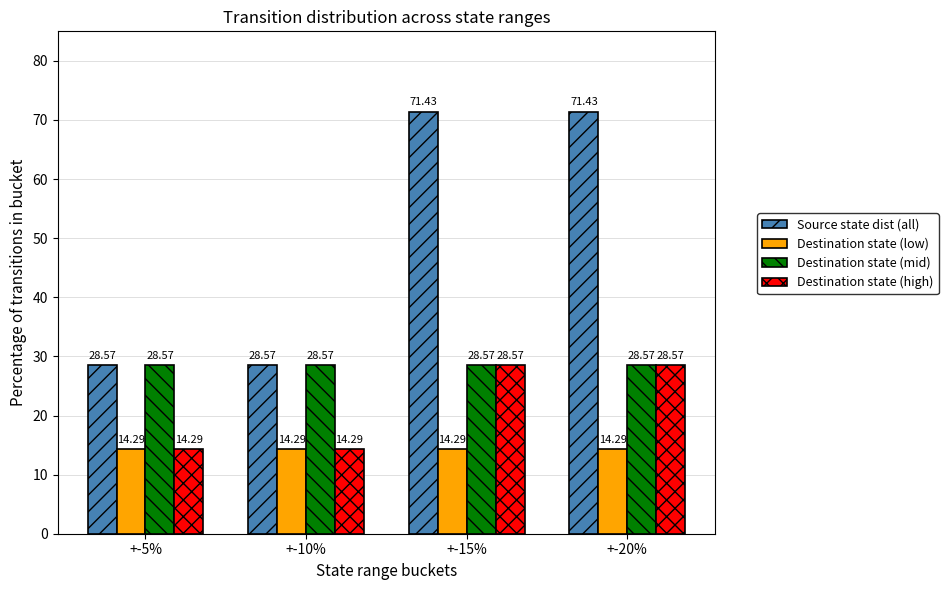

Rank the series by their average value, from highest to lowest.

Source state dist (all), Destination state (mid), Destination state (high), Destination state (low)